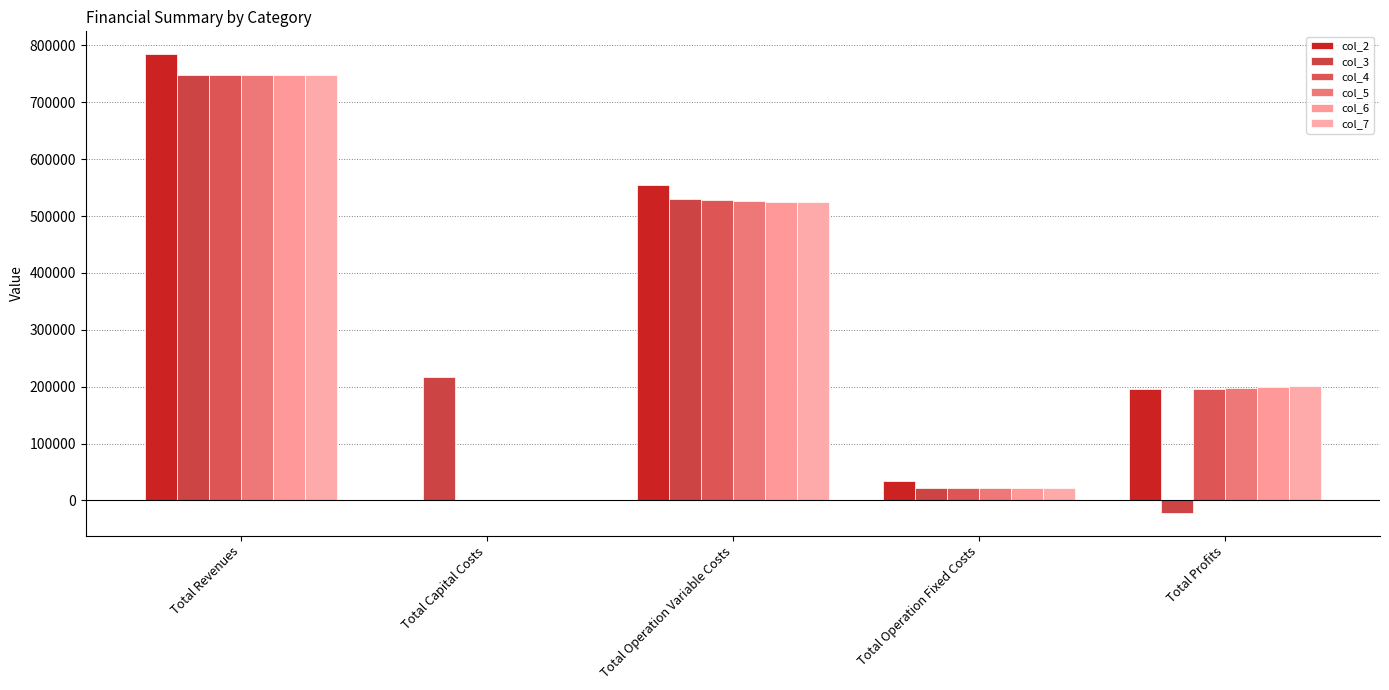

What are all the series names shown in the legend?

col_2, col_3, col_4, col_5, col_6, col_7